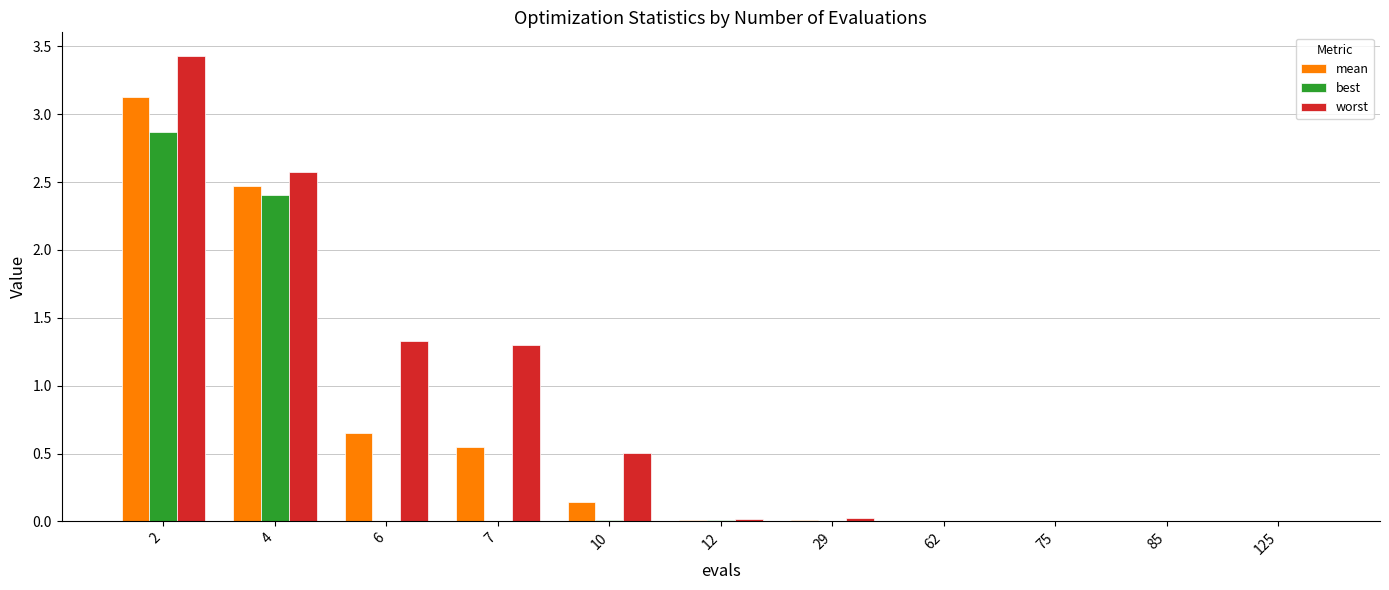

Which series has the largest total across all categories?

worst